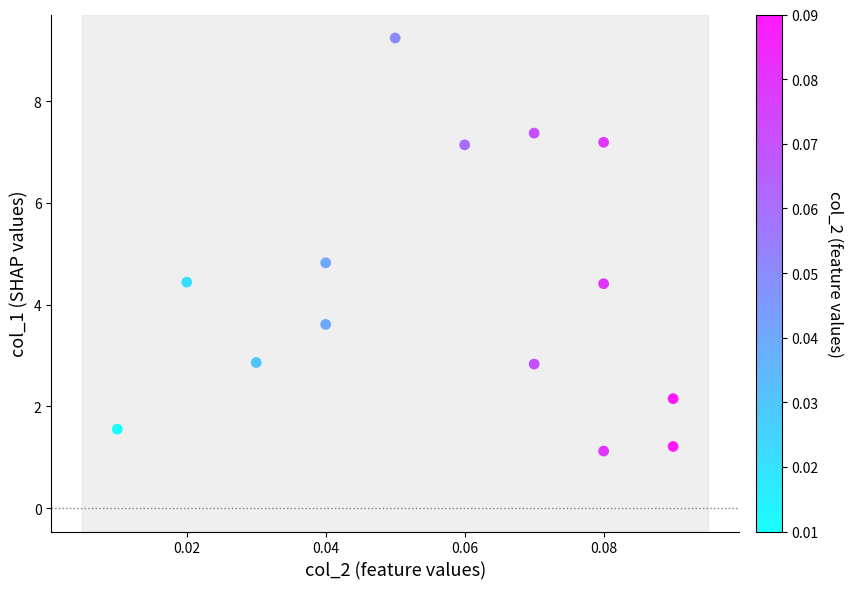

What is the range of Y values (max minus min)?

8.1